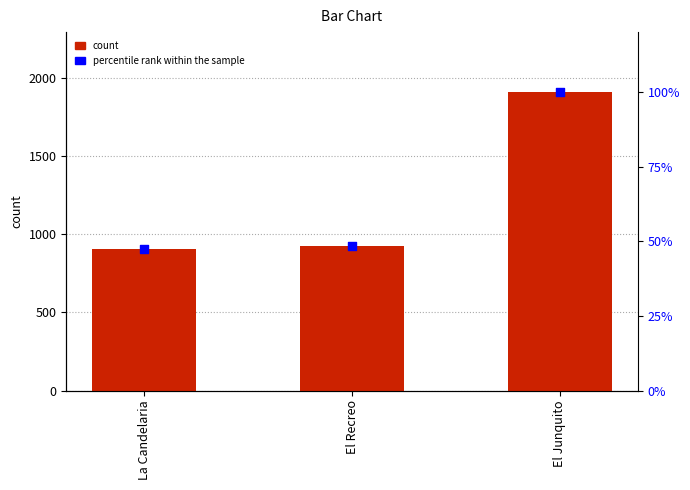

At which category is the sum across all series the highest?

El Junquito